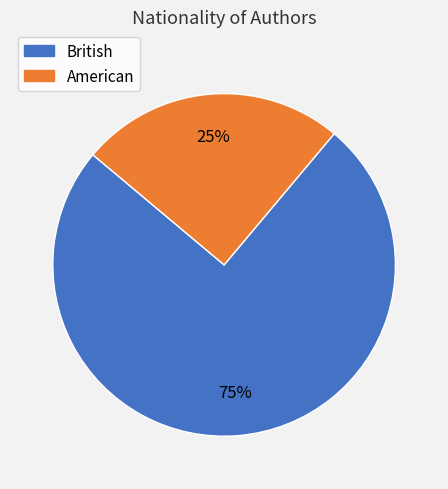

To the nearest percent, what is the average slice percentage?

50%